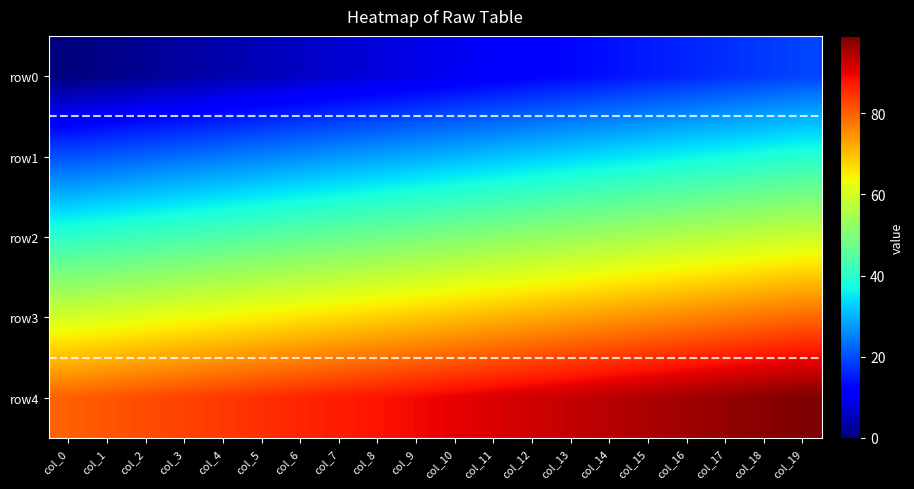

List the series in order of their overall mean, lowest first.

row0, row1, row2, row3, row4